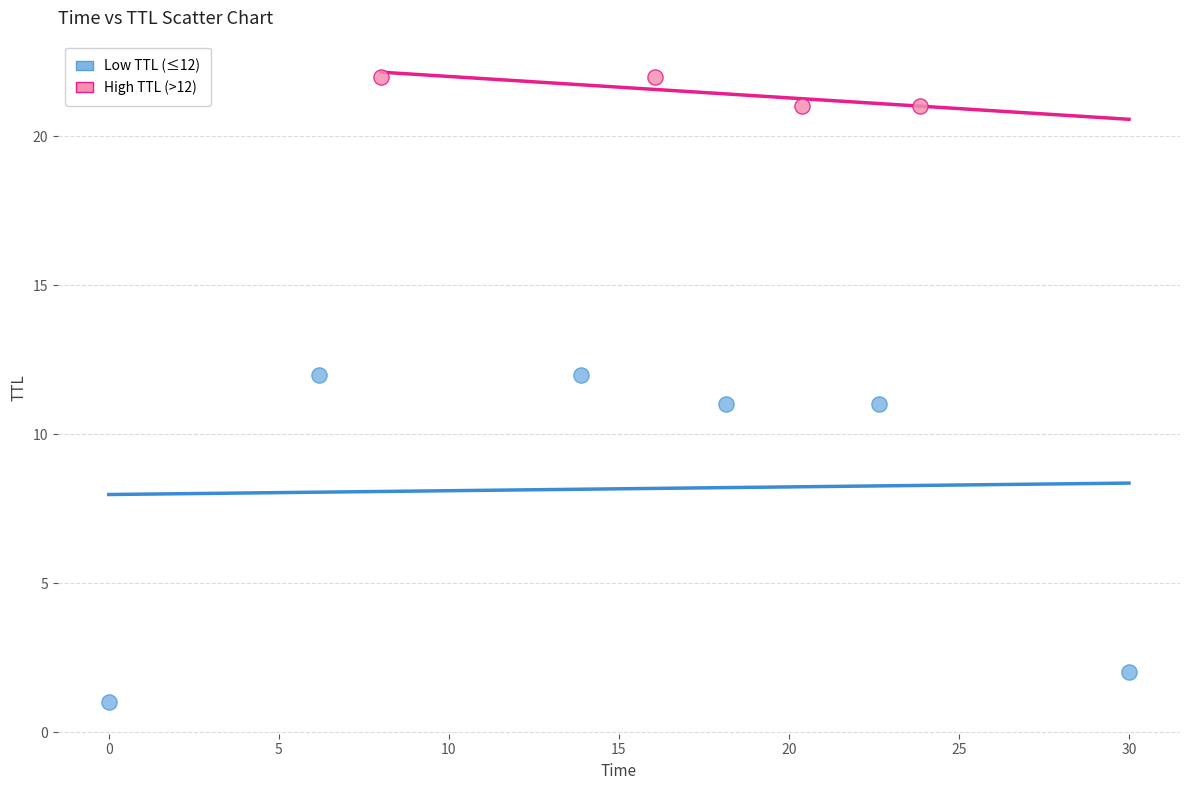

Which series contains the highest Y value?

High TTL (>12)